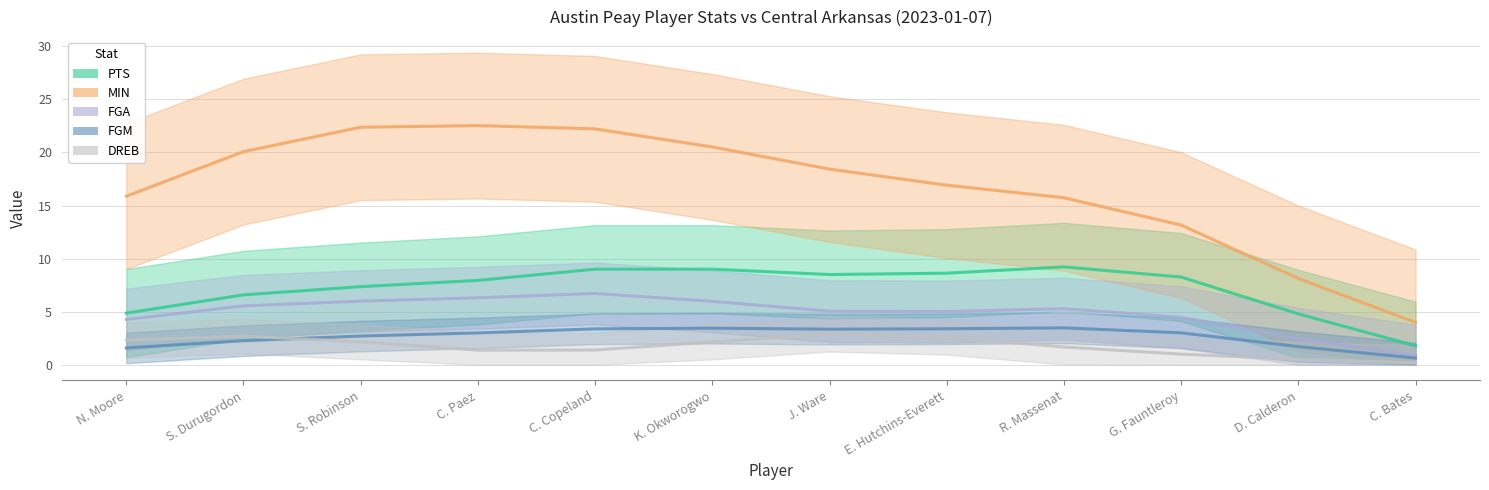

Does the chart have visible grid lines?

Yes